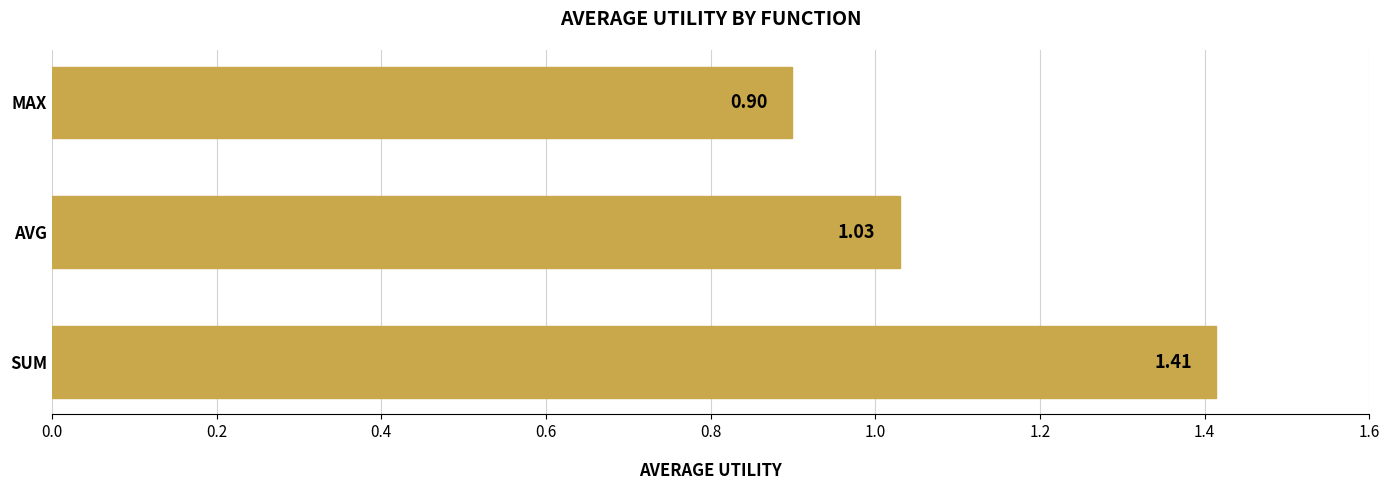

What is the average value?

1.1